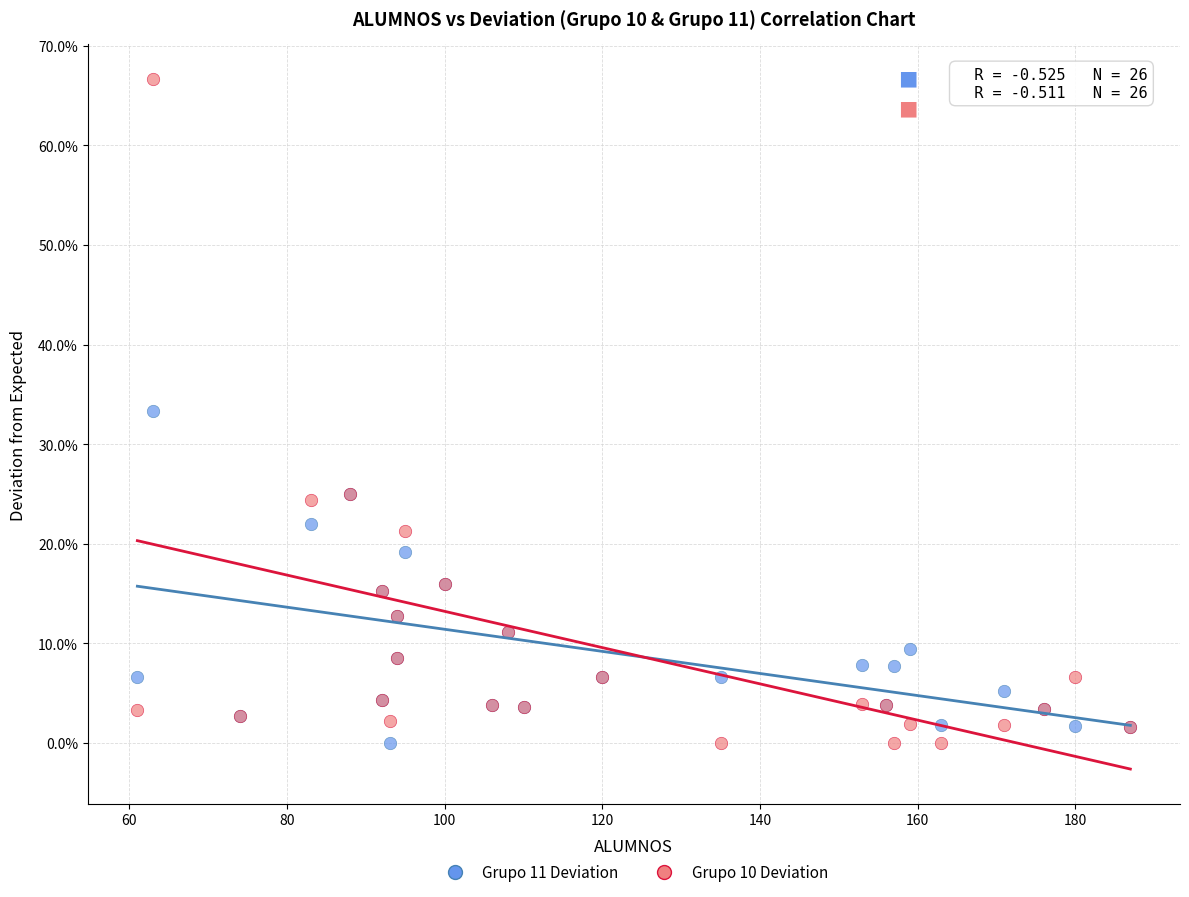

What are all the series names shown in the legend?

Grupo 11 Deviation, Grupo 10 Deviation